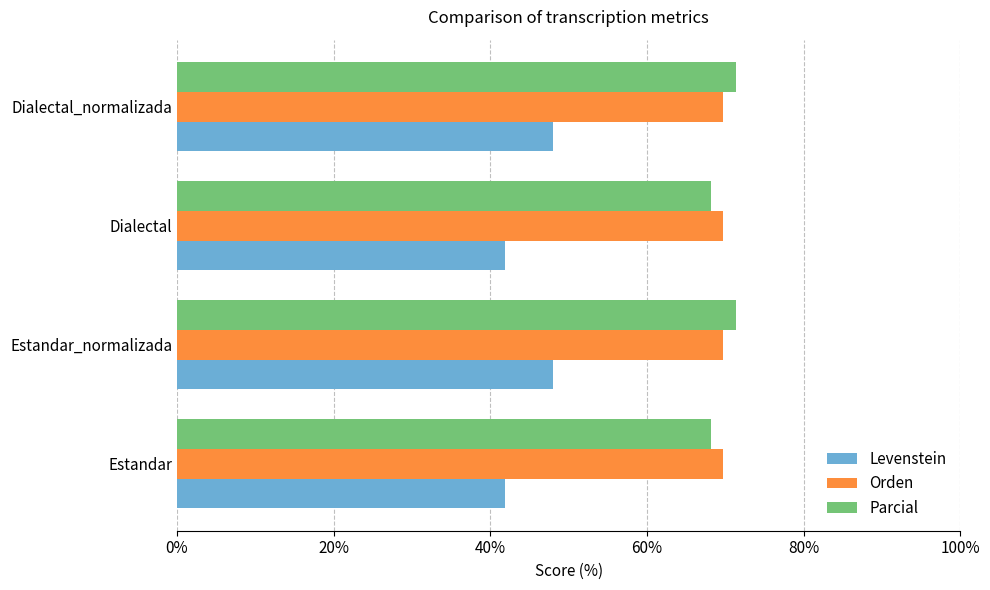

What is the sum of all Orden values?

279.1